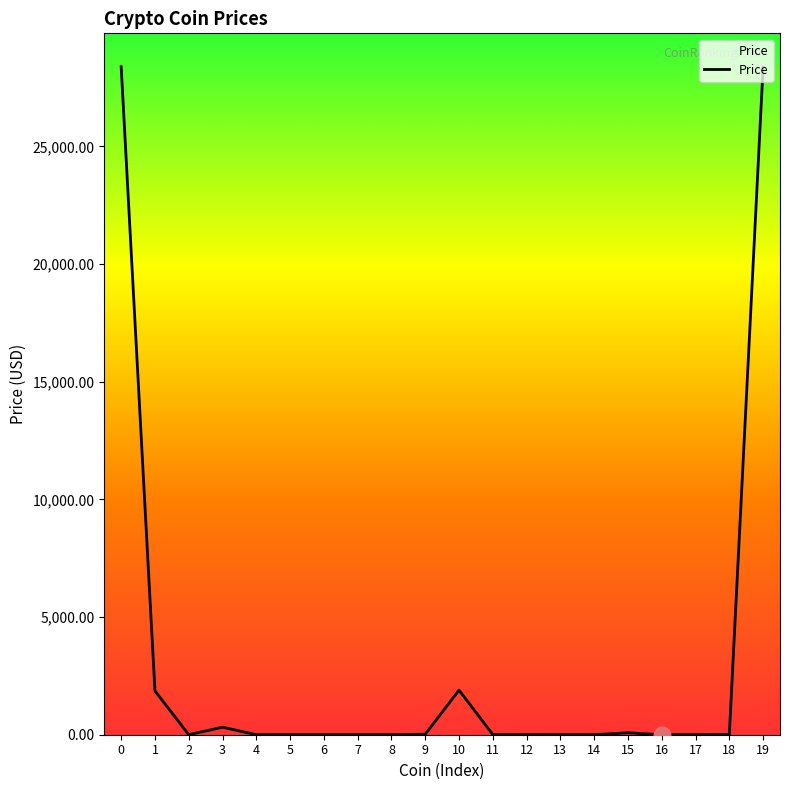

What is the maximum value shown in the chart?

28388.7